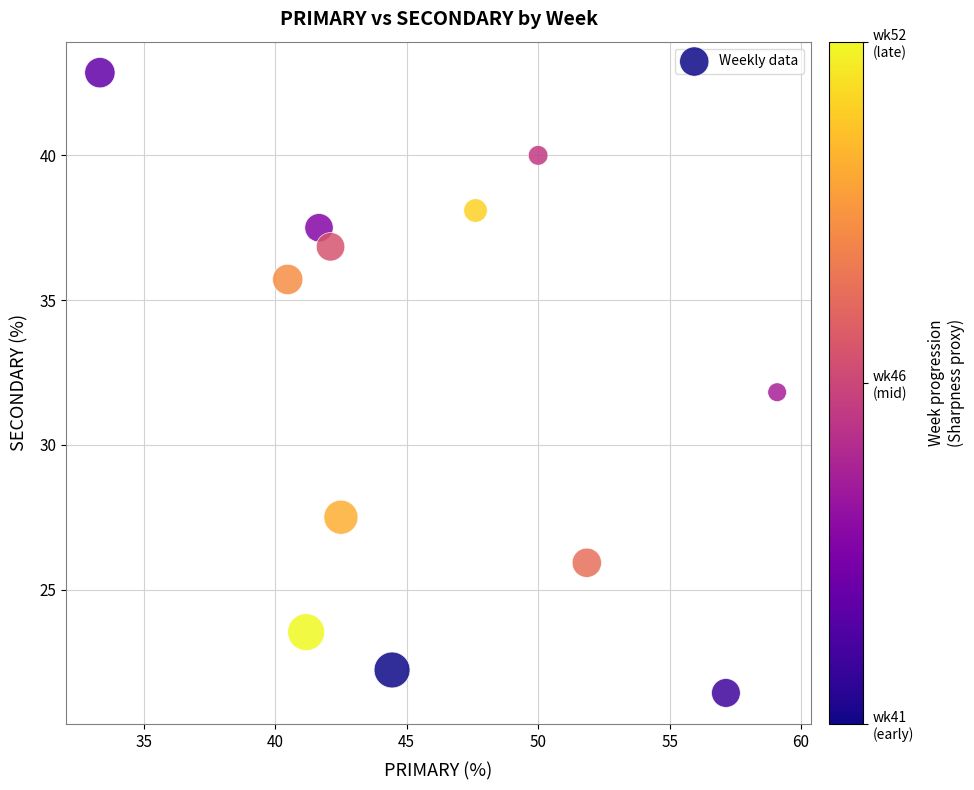

What is the range of X values (max minus min)?

25.8